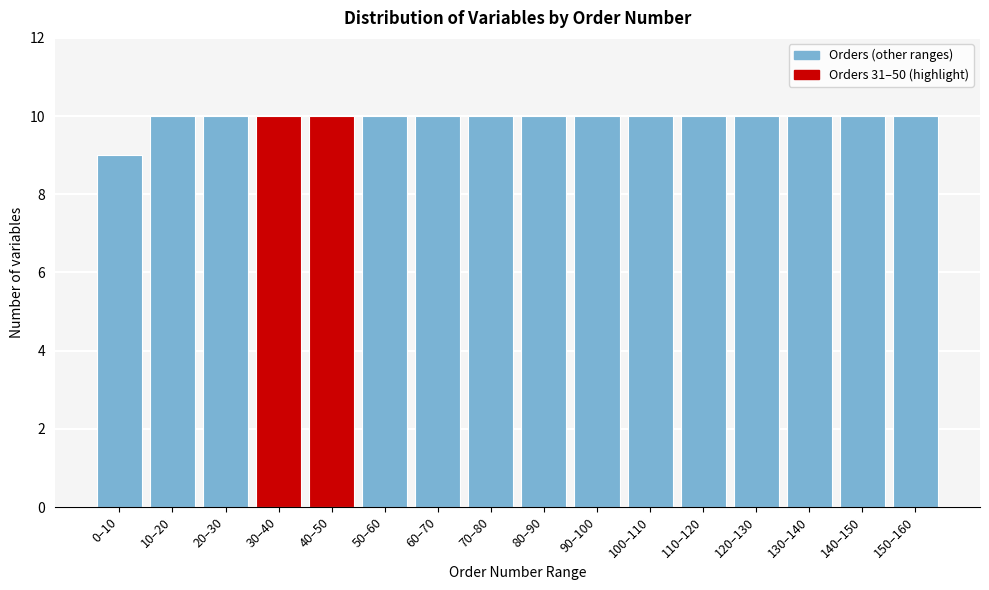

Reading left to right, what are all the values shown in this chart?

9	10	10	10	10	10	10	10	10	10	10	10	10	10	10	10